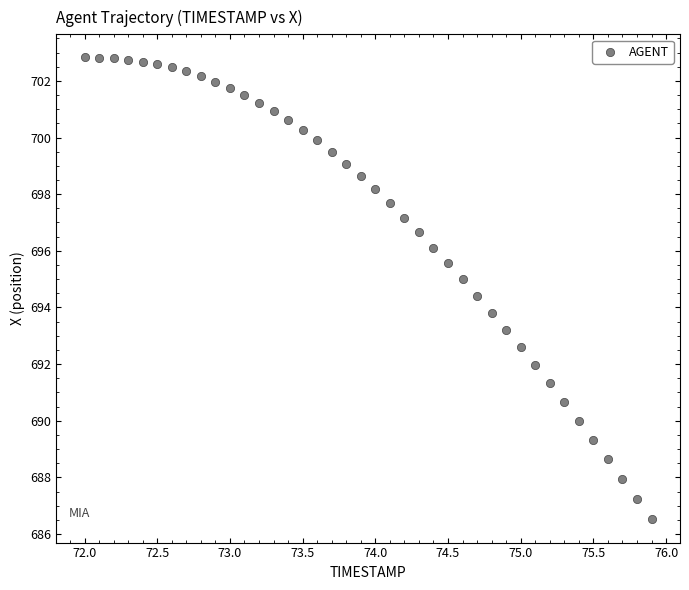

What Y value in the scatter plot is closest to 694?

693.8